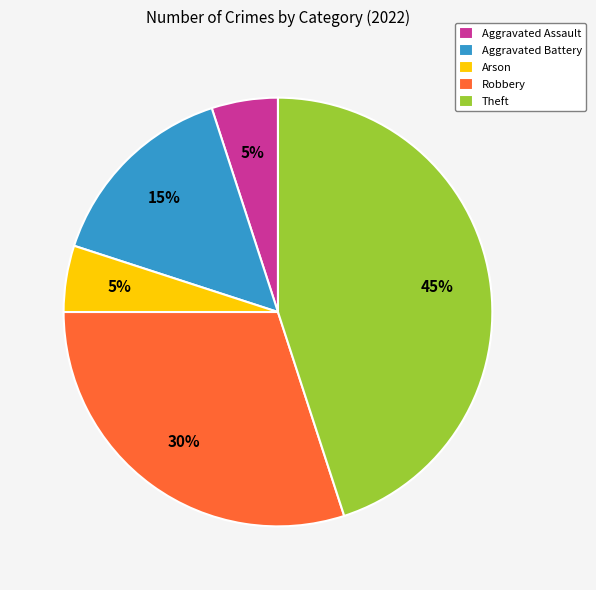

Is it true that Robbery is 19% of the pie?

False